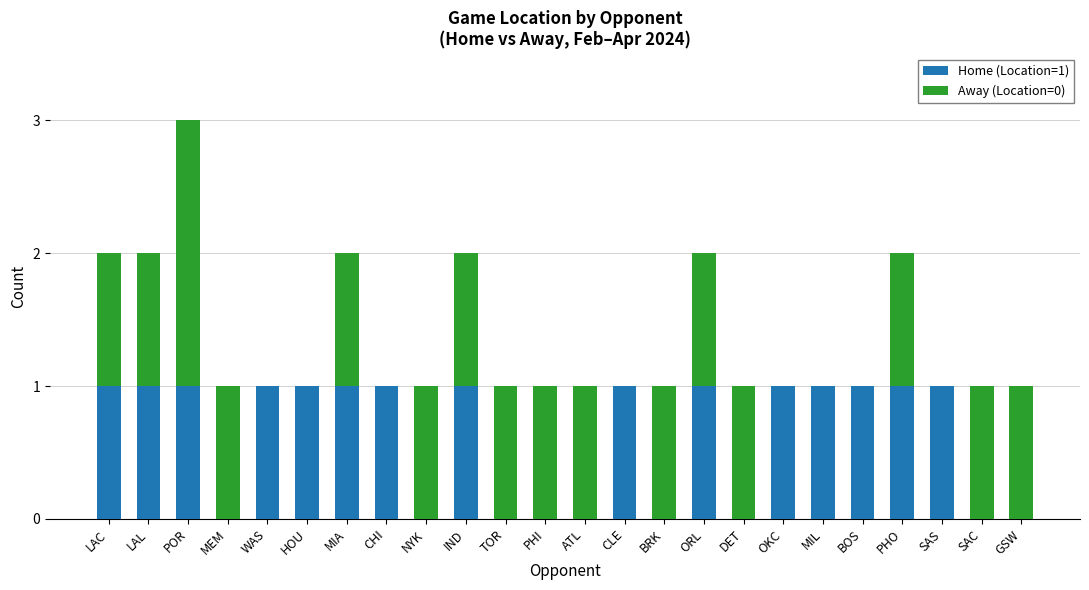

True or false: Home (Location=1) has a value of 2 at IND.

False